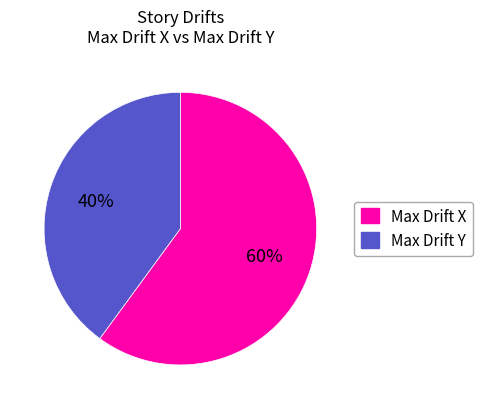

To the nearest percent, what is the combined percentage of Max Drift X and Max Drift Y?

100%